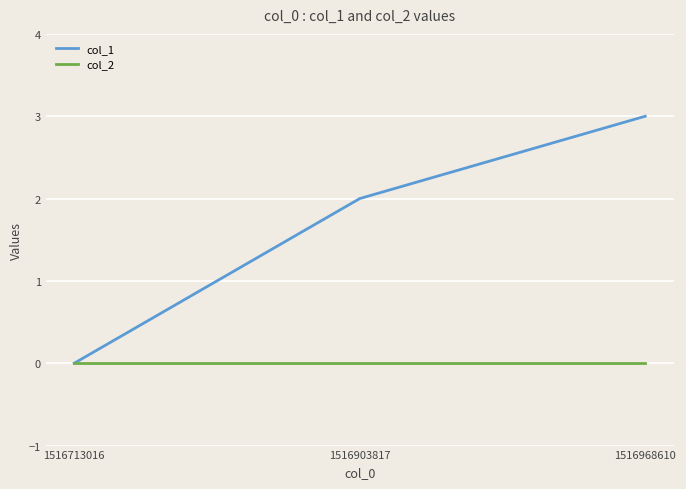

Reading left to right, what are all the values shown in this chart?

col_1: 1516713016=0	1516903817=2	1516968610=3
col_2: 1516713016=0	1516903817=0	1516968610=0